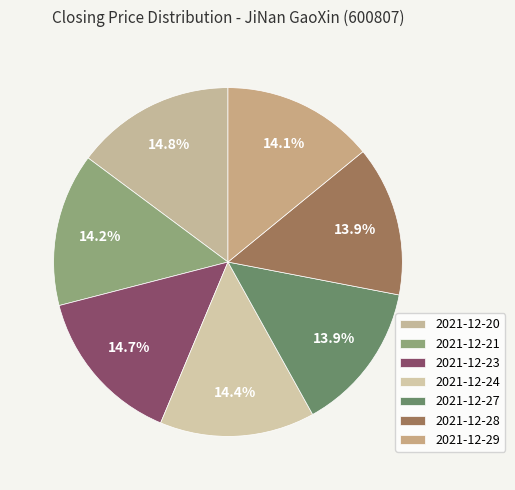

Approximately how many times larger is the value at 2021-12-21 compared to 2021-12-24?

1.0